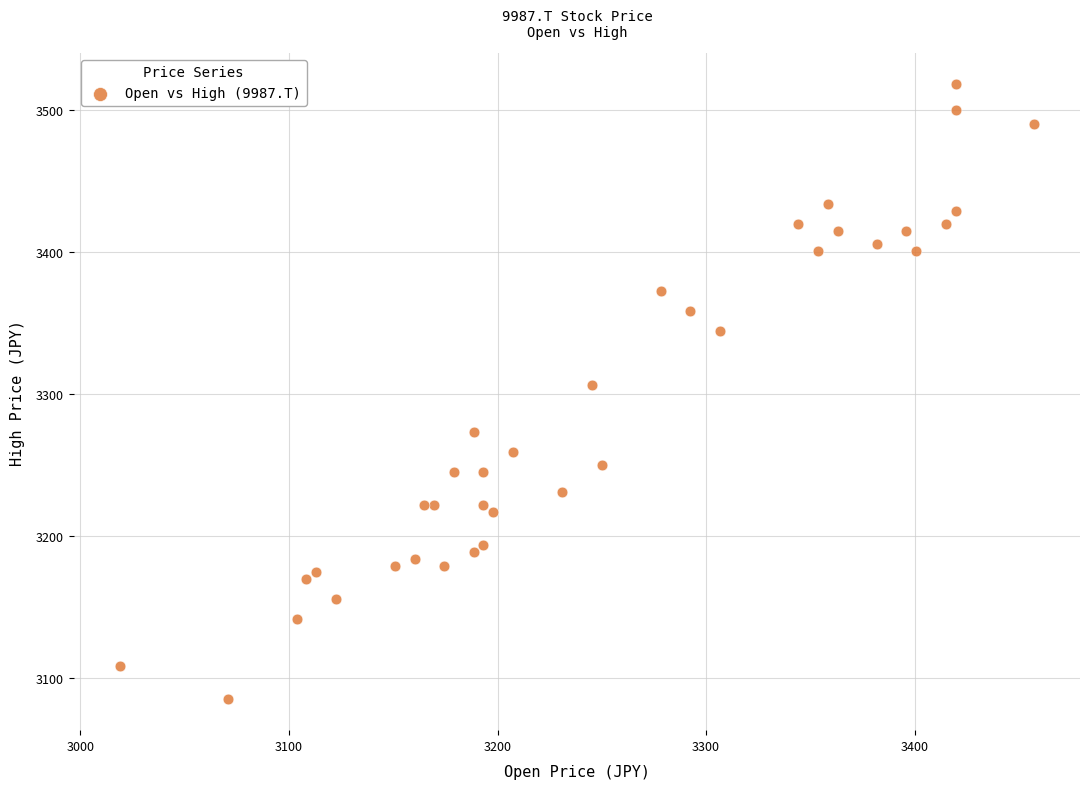

What Y value in the scatter plot is closest to 3301?

3306.5